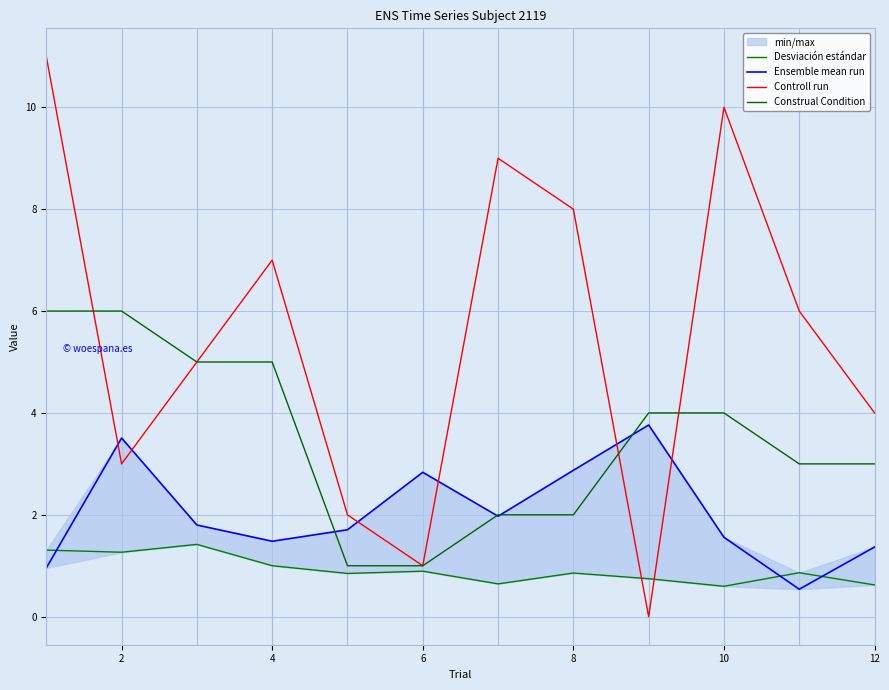

Reading left to right, what are all the values shown in this chart?

Desviación estándar: 1.3	1.3	1.4	1.0	0.8	0.9	0.6	0.9	0.7	0.6	0.9	0.6
Ensemble mean run: 1.0	3.5	1.8	1.5	1.7	2.8	2.0	2.9	3.8	1.6	0.5	1.4
Controll run: 11.0	3.0	5.0	7.0	2.0	1.0	9.0	8.0	0.0	10.0	6.0	4.0
Construal Condition: 6.0	6.0	5.0	5.0	1.0	1.0	2.0	2.0	4.0	4.0	3.0	3.0